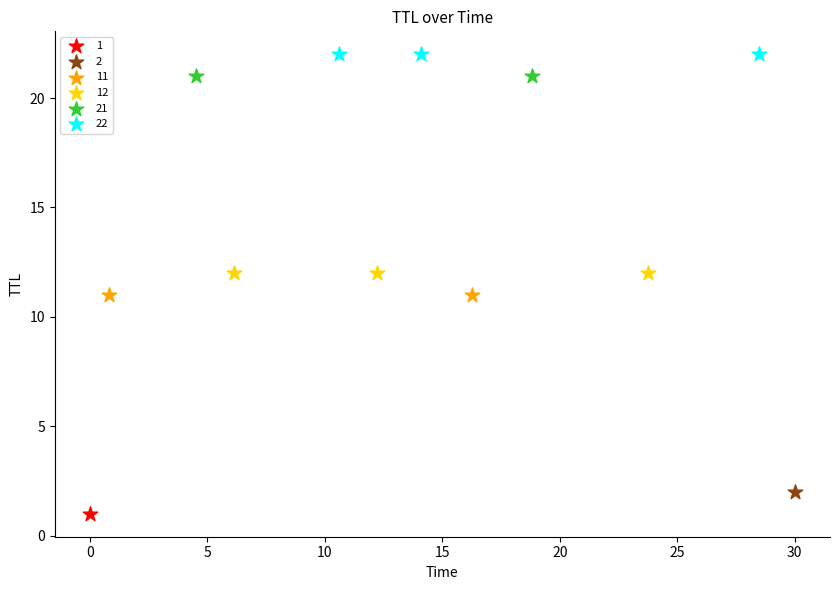

Which series contains the lowest Y value?

1